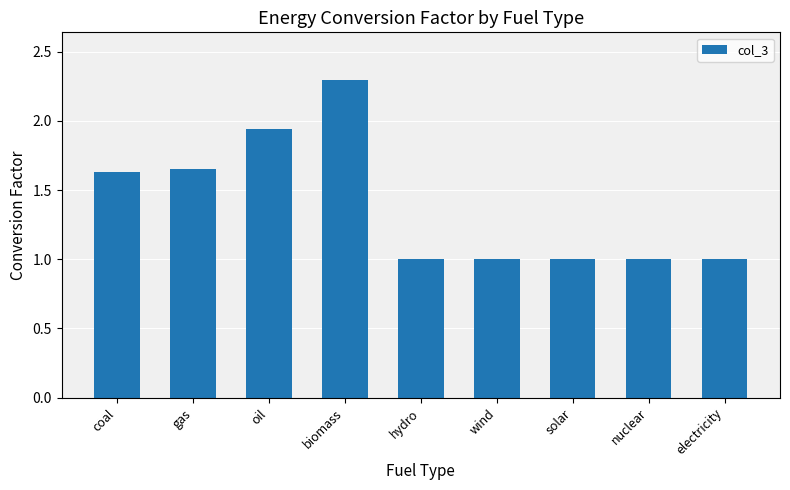

What is the sum of all values?

12.5